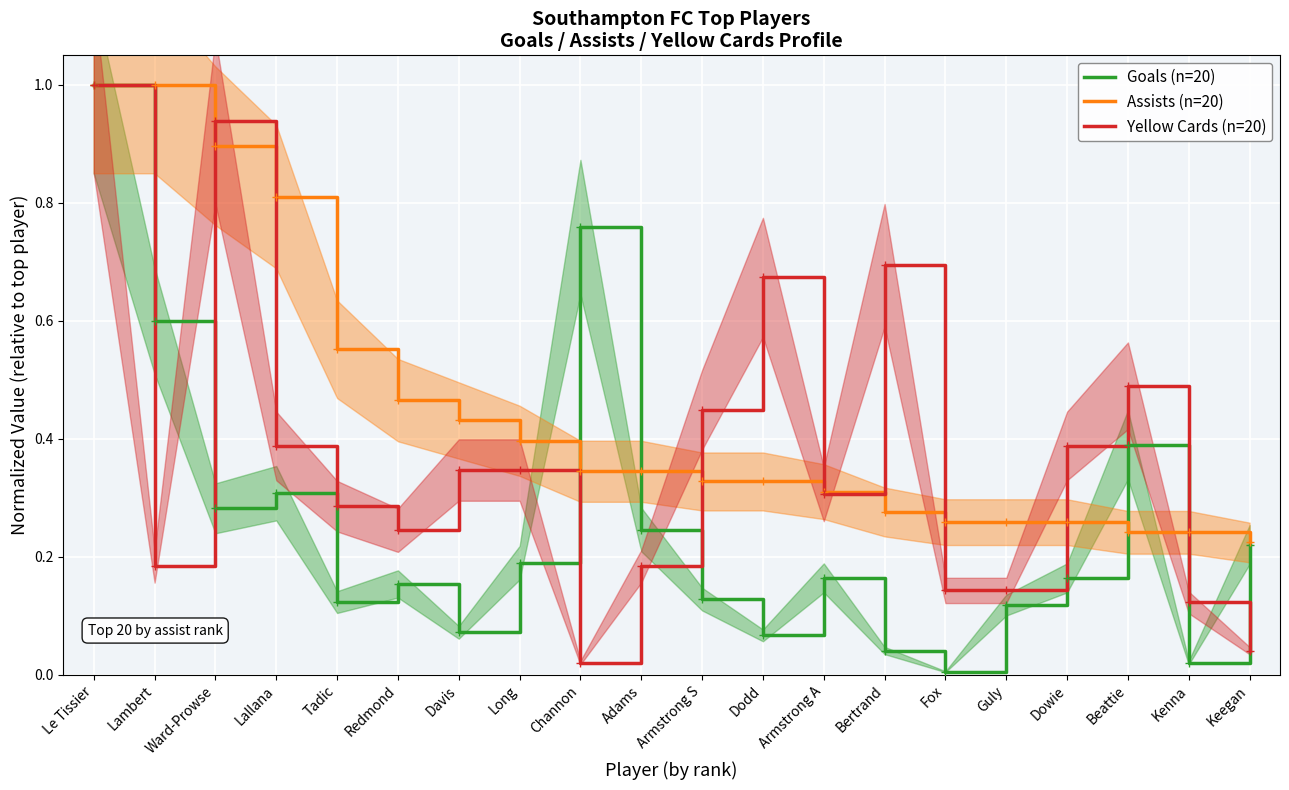

Which has a higher value, Fox or Tadic?

Tadic